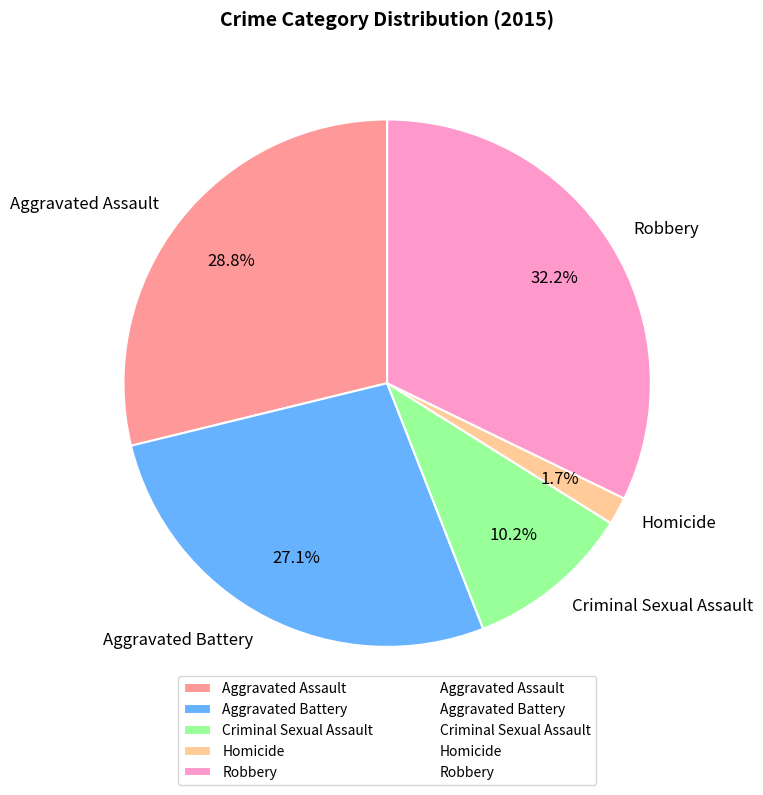

How many slices are in this pie chart?

5